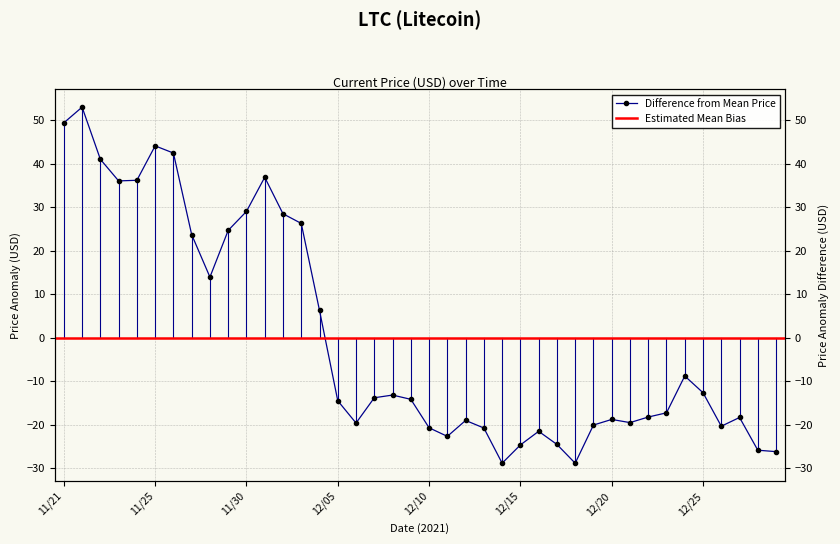

Between 12/22 and 12/25, which is larger?

12/25